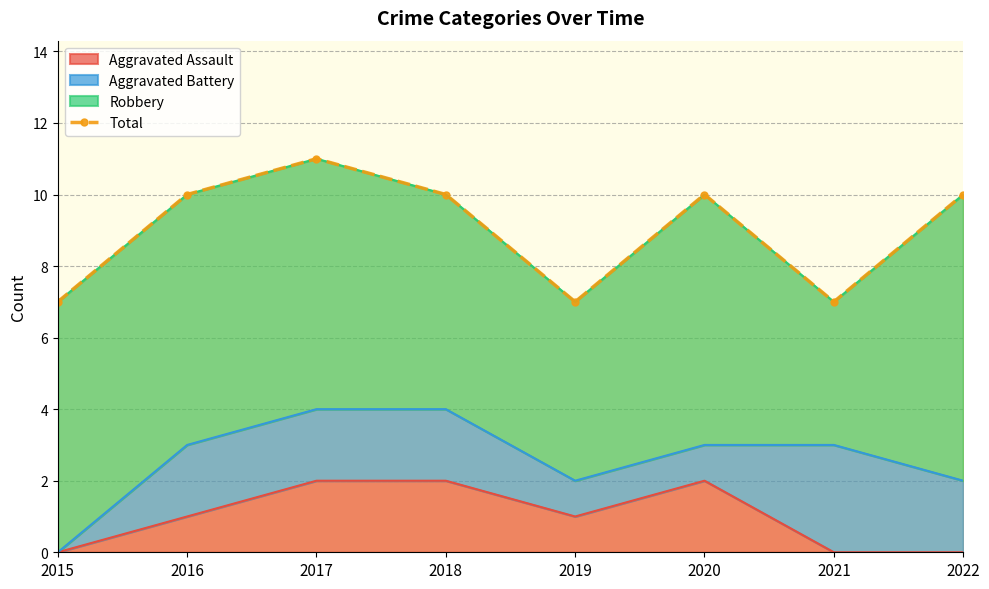

Where does the data first go above 10?

2017